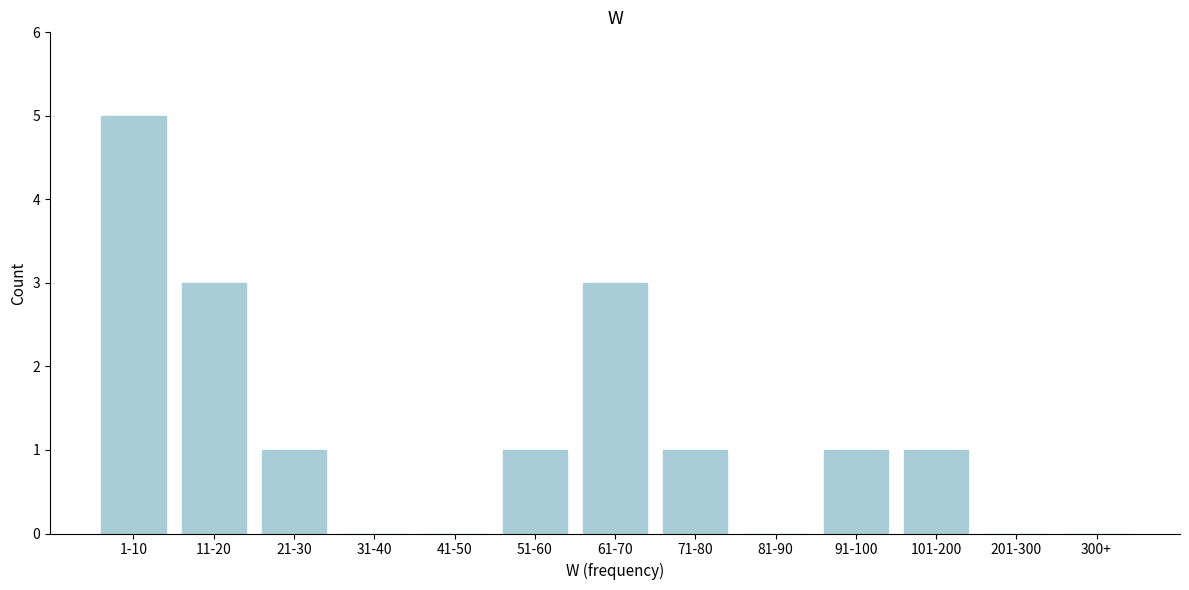

Reading left to right, what are all the values shown in this chart?

1-10=5	11-20=3	21-30=1	31-40=0	41-50=0	51-60=1	61-70=3	71-80=1	81-90=0	91-100=1	101-200=1	201-300=0	300+=0